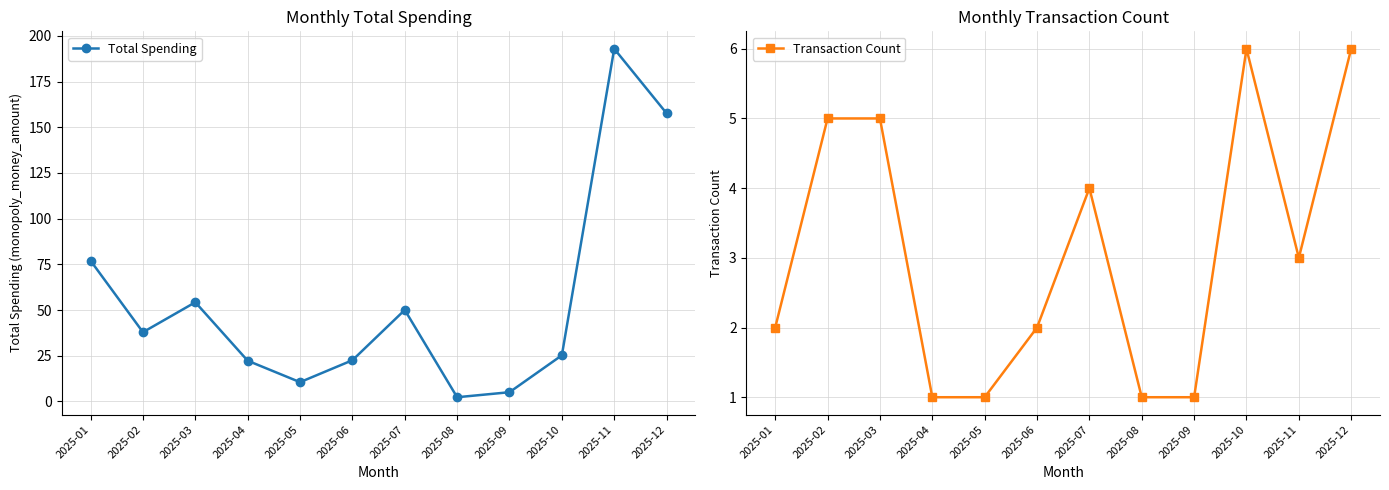

The Transaction Count series shows 2.0 at 2025-01. True or false?

True